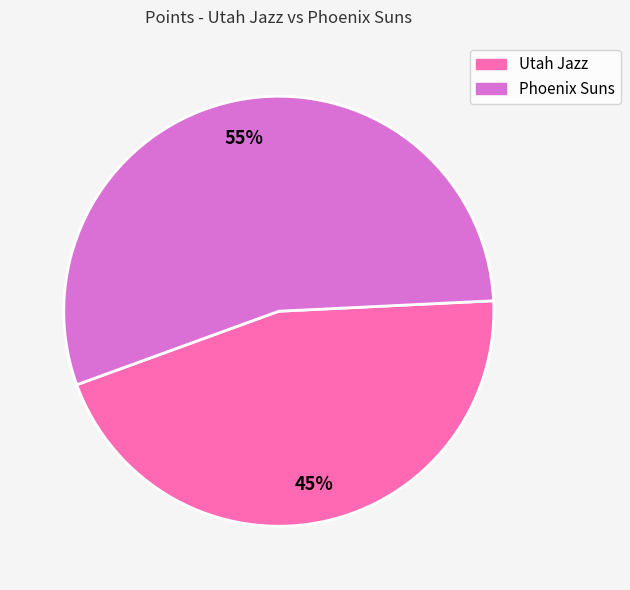

Combined, do Phoenix Suns and Utah Jazz account for over 50%?

Yes